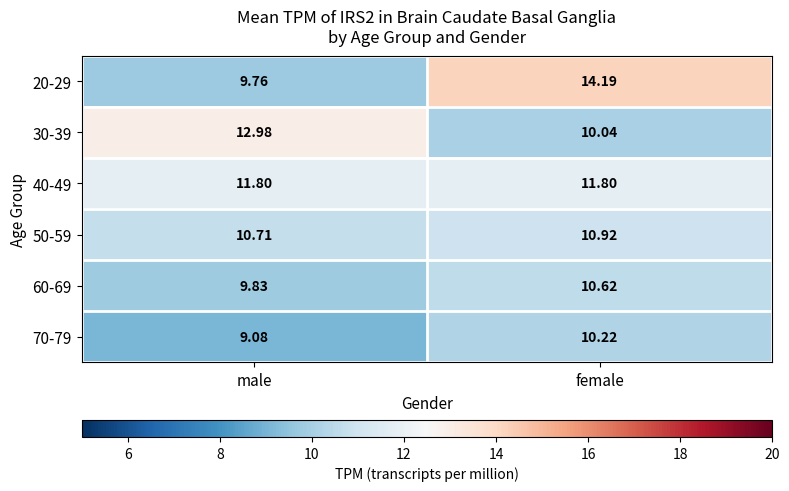

Which category has the highest value across all series?

female